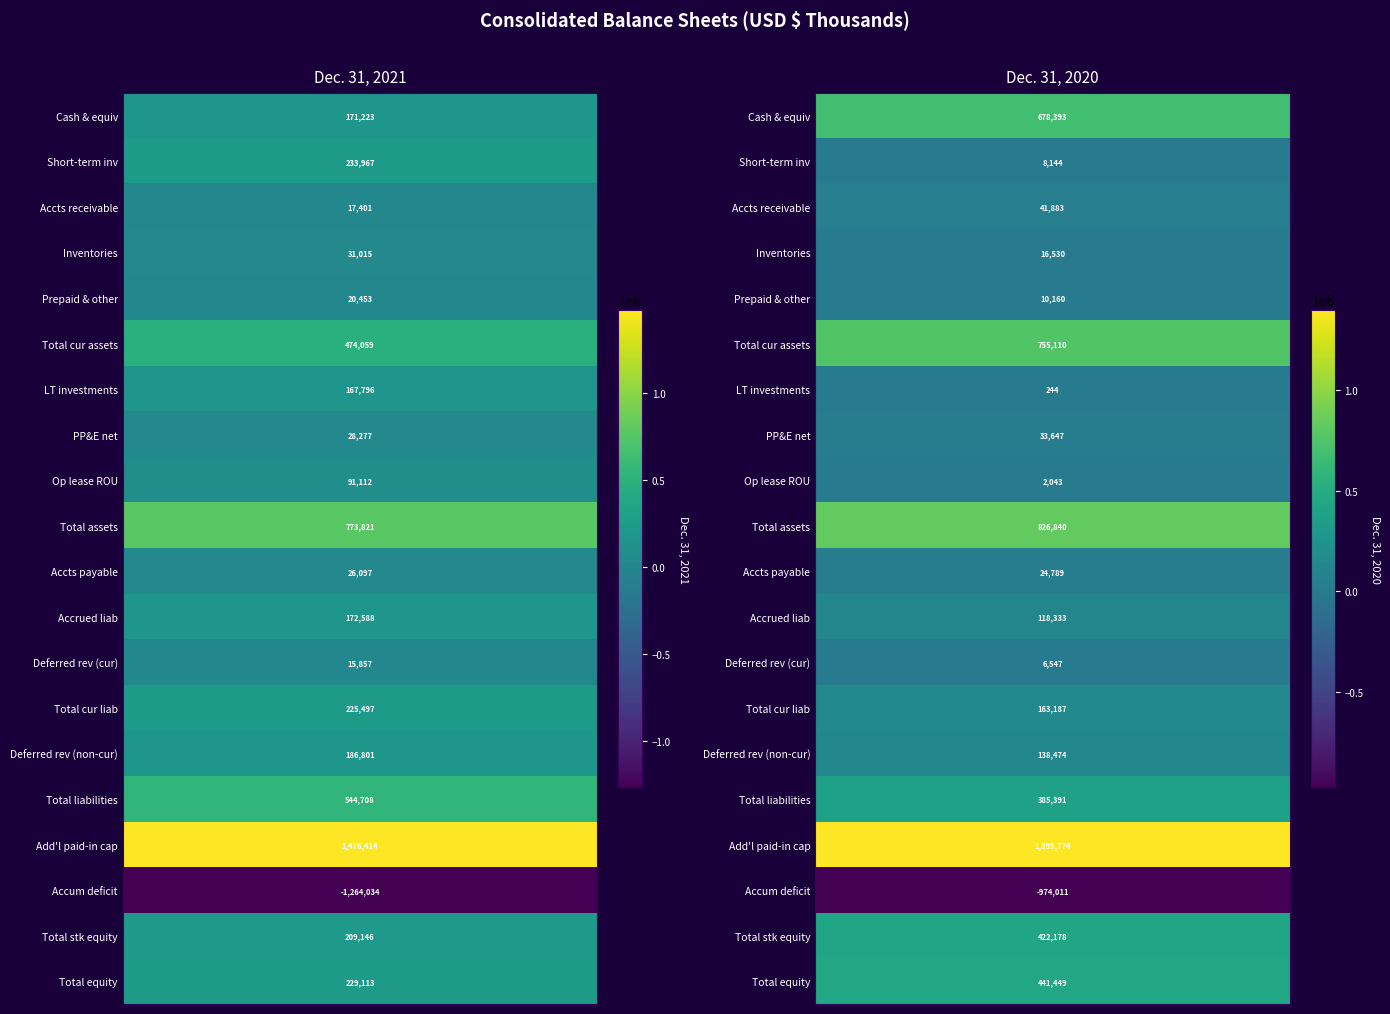

How many Operating lease right-of-use values are between 2043 and 91112?

2